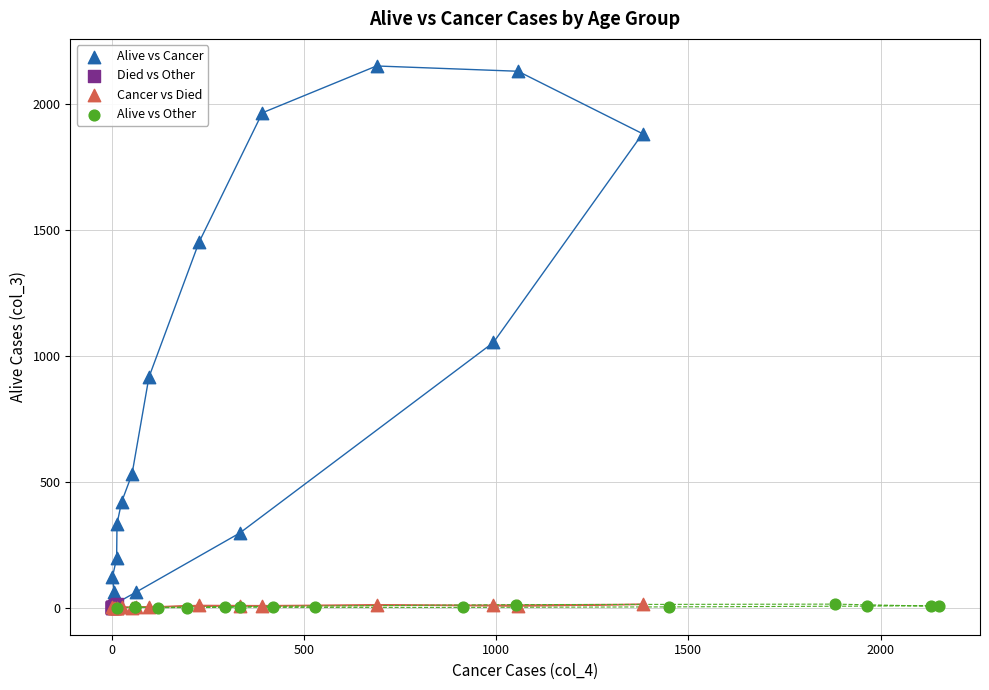

Which series has the largest Y range (max minus min)?

Alive vs Cancer